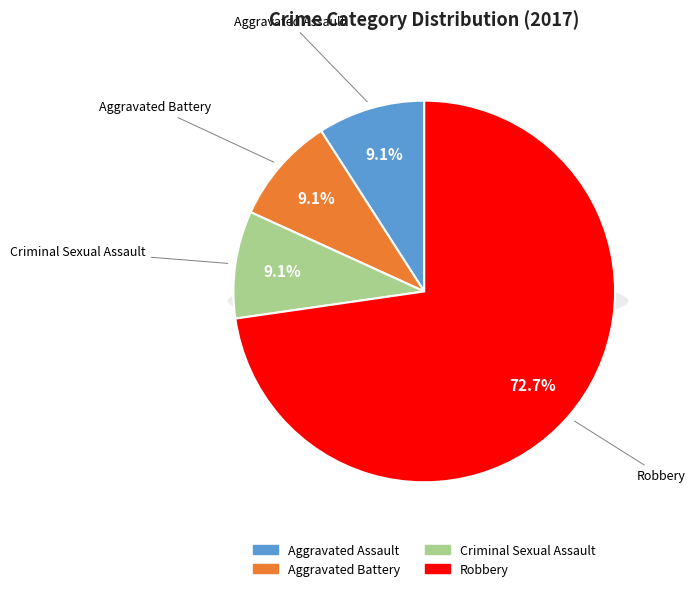

To the nearest percent, what is the difference between the largest and smallest slice percentages?

64%